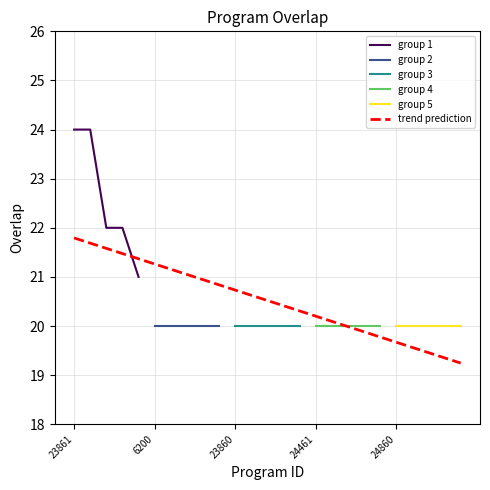

What is the difference between the second highest and minimum values?

4